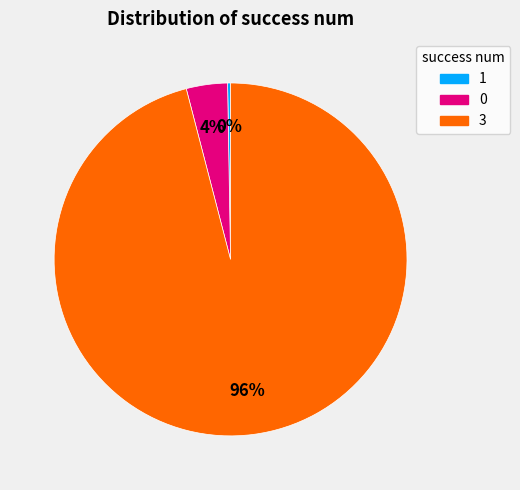

To the nearest percent, what is the difference between the 3 and 0 slice percentages?

92%